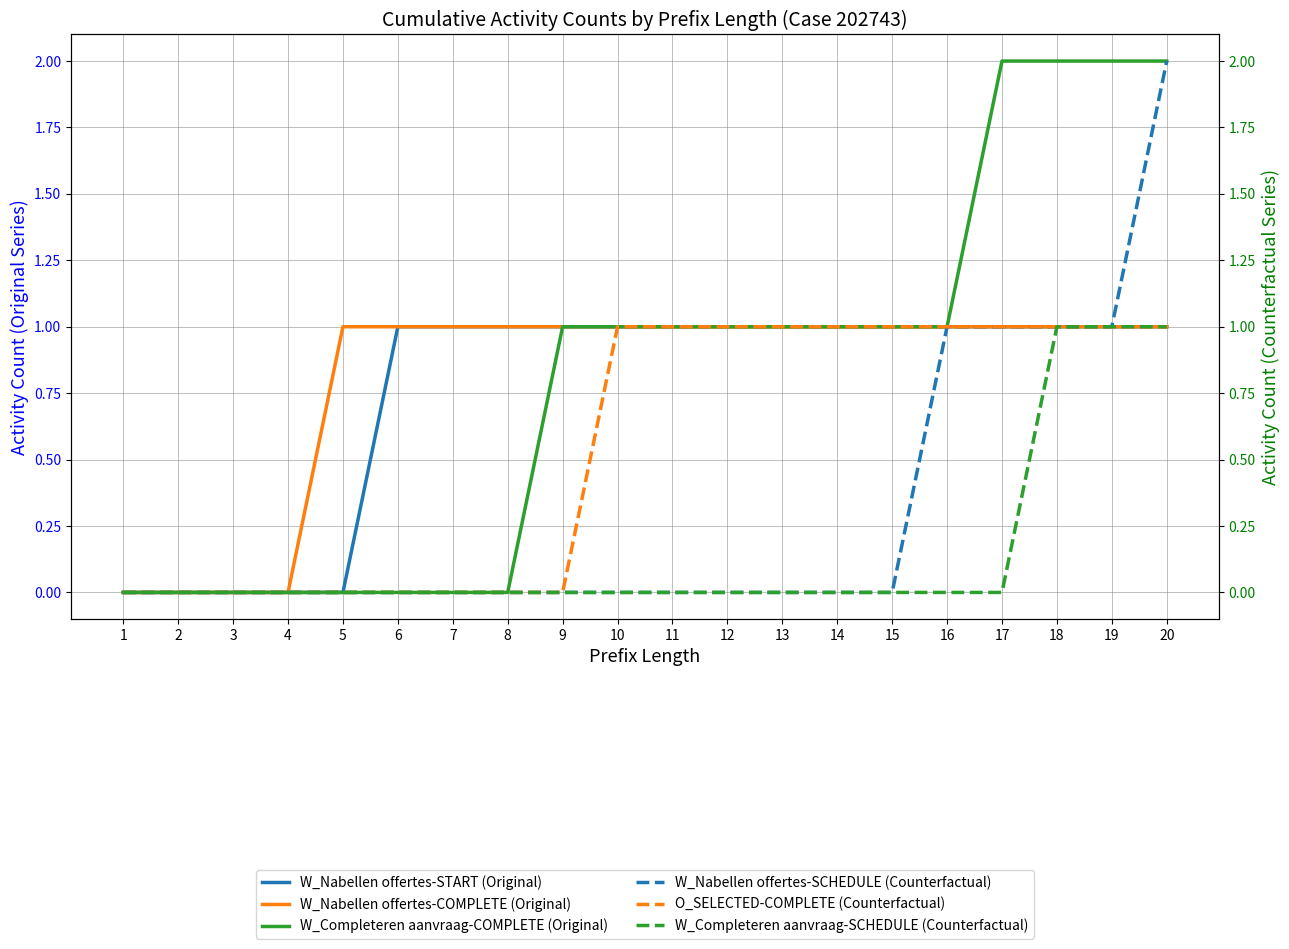

How many lines are shown in the chart?

6